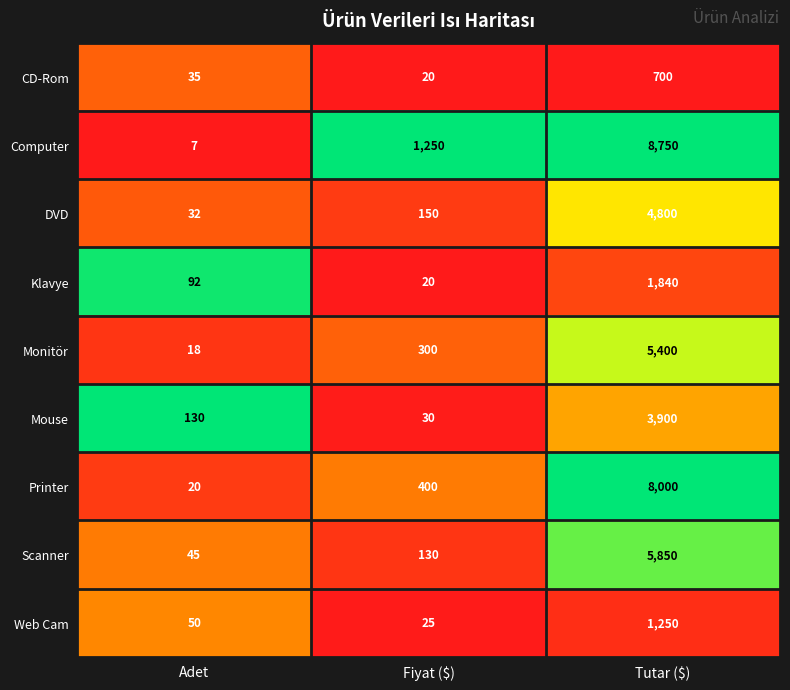

Which category has the highest value in the Printer series?

Tutar ($)